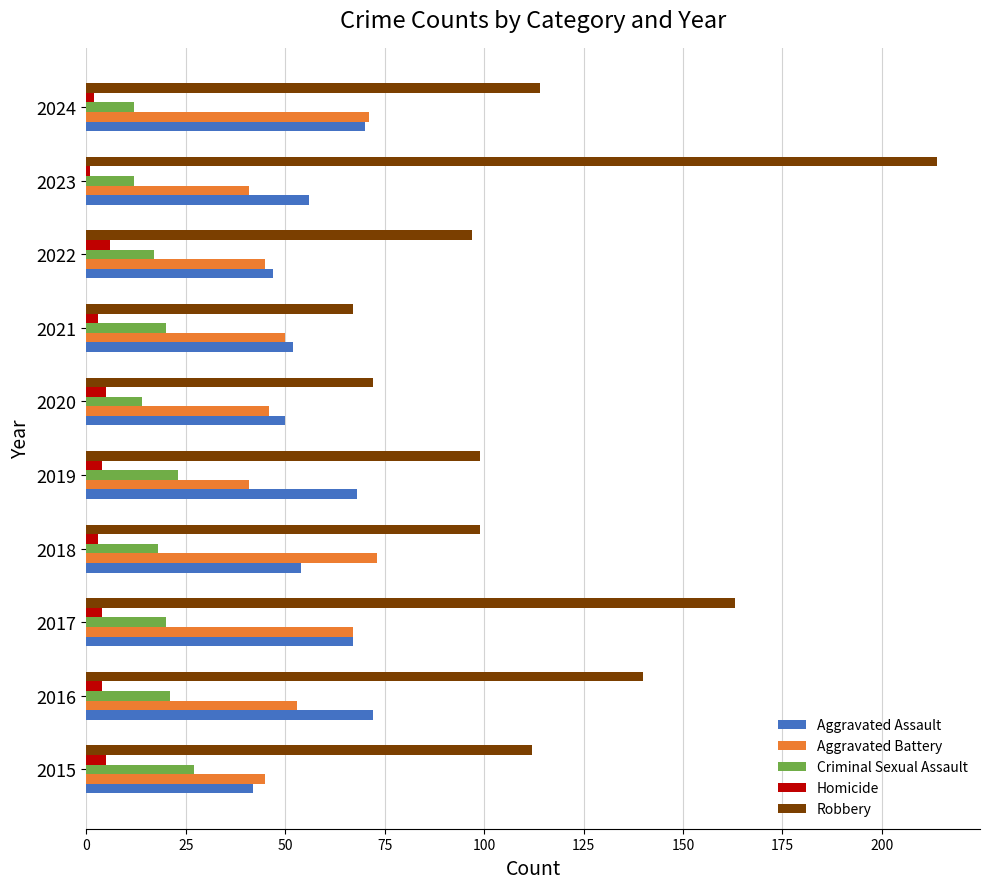

The Aggravated Battery series shows 71 at 2024. True or false?

True